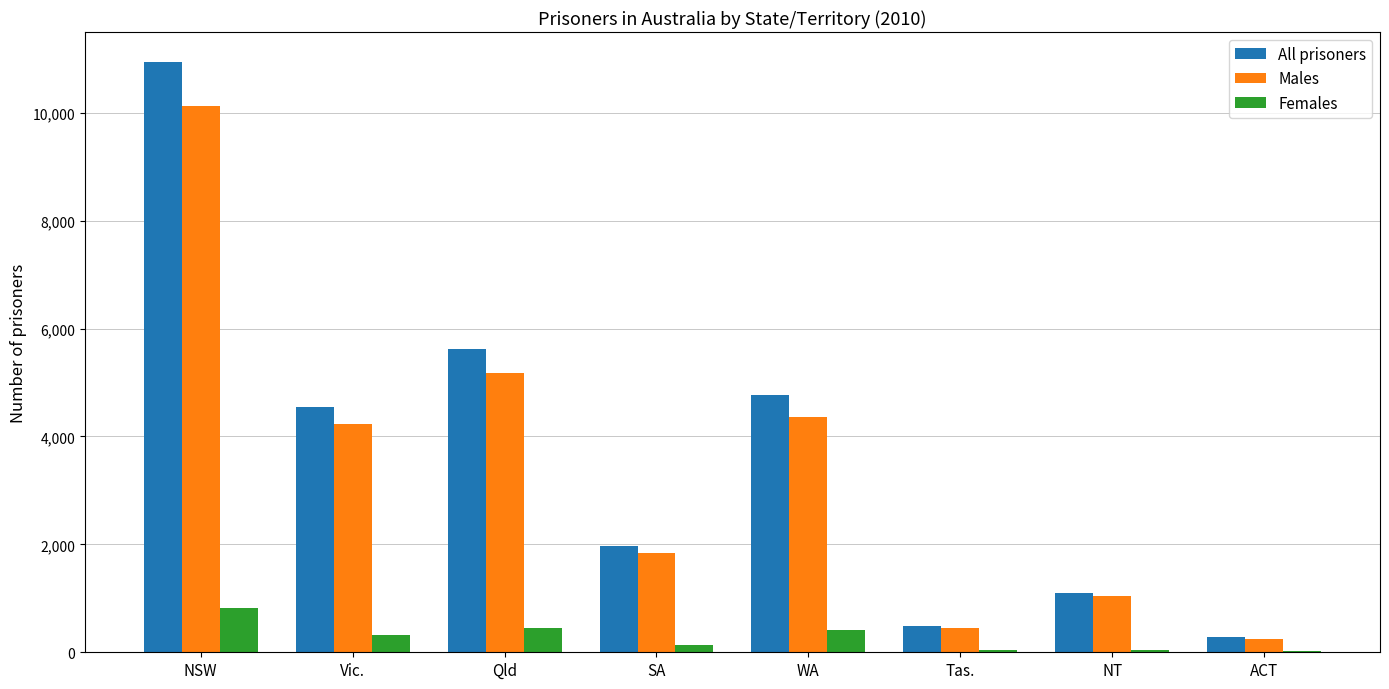

What is the highest value of the Females series?

817